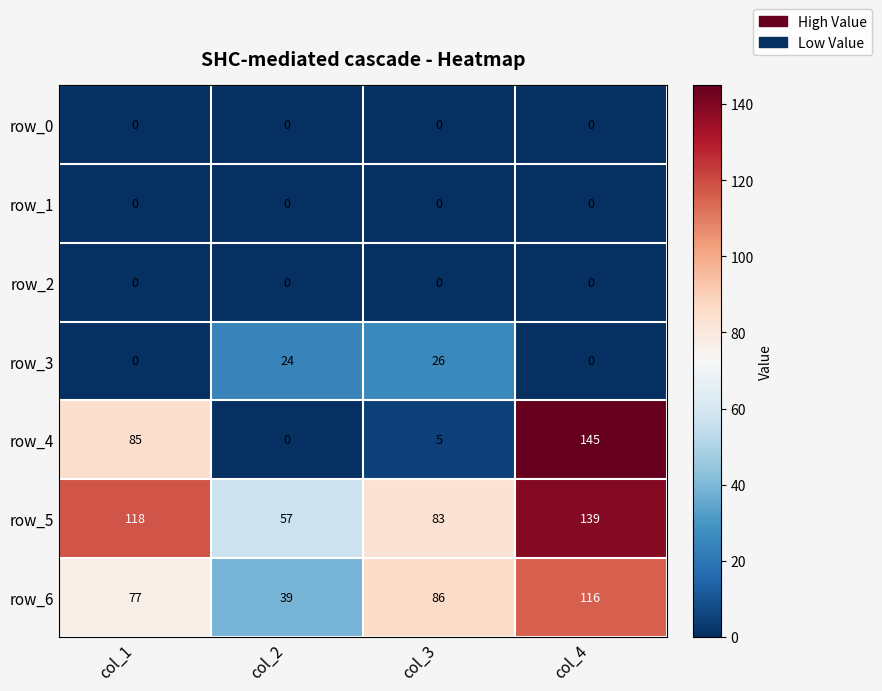

At which category does the chart reach its peak across all series?

col_4